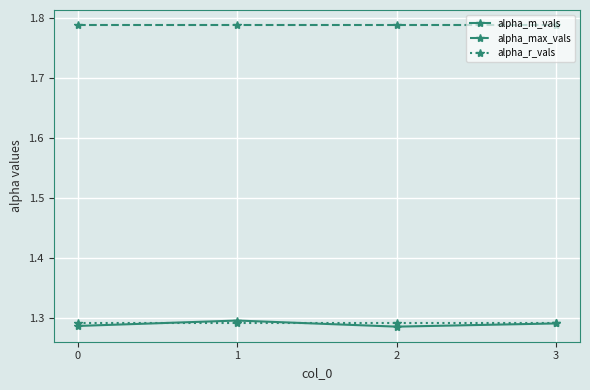

True or false: alpha_max_vals and alpha_m_vals intersect in this chart.

False